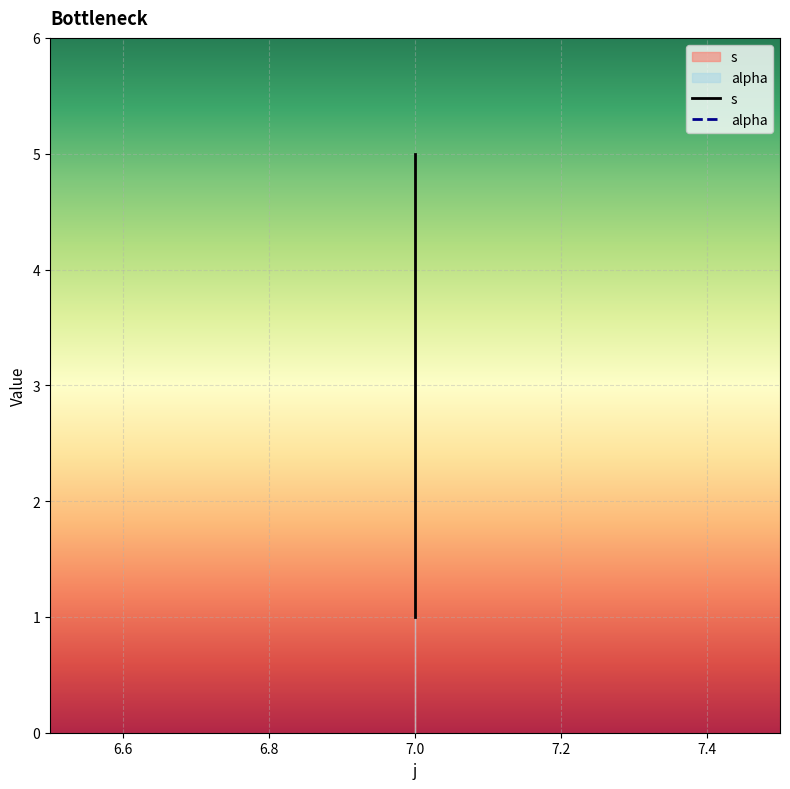

Is it true that the value at 7 is 7?

False